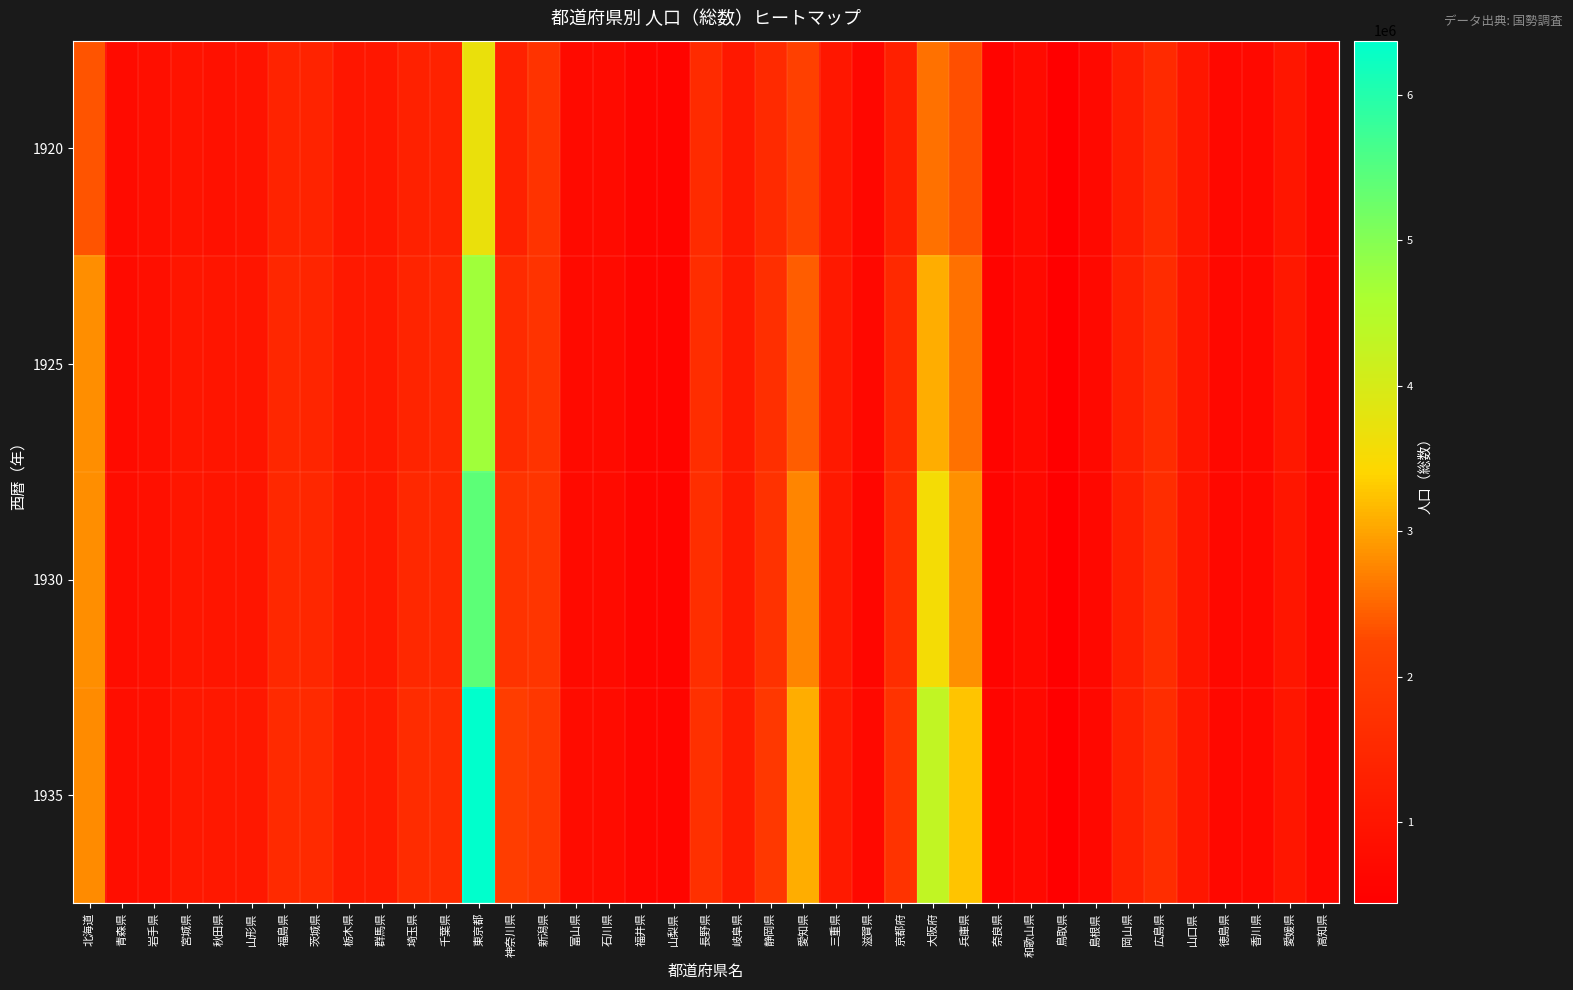

Reading left to right, what are all the values shown in this chart?

1920: 北海道=2359183	青森県=756454	岩手県=845540	宮城県=961768	秋田県=898537	山形県=968925	福島県=1362750	茨城県=1350400	栃木県=1046479	群馬県=1052610	埼玉県=1319533	千葉県=1336155	東京都=3699428	神奈川県=1323390	新潟県=1776474	富山県=724276	石川県=747360	福井県=599155	山梨県=583453	長野県=1562722	岐阜県=1070407	静岡県=1550387	愛知県=2089762	三重県=1069270	滋賀県=651050	京都府=1287147	大阪府=2587847	兵庫県=2301799	奈良県=564607	和歌山県=750411	鳥取県=454675	島根県=714712	岡山県=1217698	広島県=1541905	山口県=1041013	徳島県=670212	香川県=677852	愛媛県=1046720	高知県=670895
1925: 北海道=2812535	青森県=755660	岩手県=844933	宮城県=1027282	秋田県=1003536	山形県=1008840	福島県=1464802	茨城県=1430082	栃木県=1096061	群馬県=1094488	埼玉県=1411887	千葉県=1485005	東京都=4724516	神奈川県=1573015	新潟県=1783570	富山県=731973	石川県=759498	福井県=601771	山梨県=573321	長野県=1641785	岐阜県=1107988	静岡県=1693487	愛知県=2434805	三重県=1112988	滋賀県=668907	京都府=1516371	大阪府=3060696	兵庫県=2583425	奈良県=578259	和歌山県=740167	鳥取県=456371	島根県=699029	岡山県=1281686	広島県=1597156	山口県=1010967	徳島県=663631	香川県=680091	愛媛県=1083543	高知県=675093
1930: 北海道=2812397	青森県=812938	岩手県=867680	宮城県=1026980	秋田県=1021178	山形県=1019135	福島県=1487380	茨城県=1468764	栃木県=1127213	群馬県=1115399	埼玉県=1506044	千葉県=1498226	東京都=5408678	神奈川県=1785773	新潟県=1813478	富山県=726266	石川県=765429	福井県=596820	山梨県=566508	長野県=1666054	岐阜県=1108784	静岡県=1763186	愛知県=2748819	三重県=1107046	滋賀県=617831	京都府=1640218	大阪府=3548041	兵庫県=2836473	奈良県=581113	和歌山県=716088	鳥取県=445038	島根県=674073	岡山県=1273649	広島県=1613781	山口県=1012867	徳島県=657866	香川県=678200	愛媛県=1024001	高知県=671776
1935: 北海道=2791443	青森県=826817	岩手県=880524	宮城県=1076781	秋田県=1091202	山形県=1070097	福島県=1546416	茨城県=1552001	栃木県=1165046	群馬県=1161044	埼玉県=1590863	千葉県=1587069	東京都=6369919	神奈川県=2031772	新潟県=1857081	富山県=776089	石川県=783040	福井県=616855	山梨県=594834	長野県=1711906	岐阜県=1142523	静岡県=1905489	愛知県=3062786	三重県=1130093	滋賀県=713321	京都府=1784621	大阪府=4291503	兵庫県=3261146	奈良県=598044	和歌山県=706547	鳥取県=460438	島根県=655346	岡山県=1313033	広島県=1647524	山口県=1041026	徳島県=659011	香川県=679800	愛媛県=1040900	高知県=670513